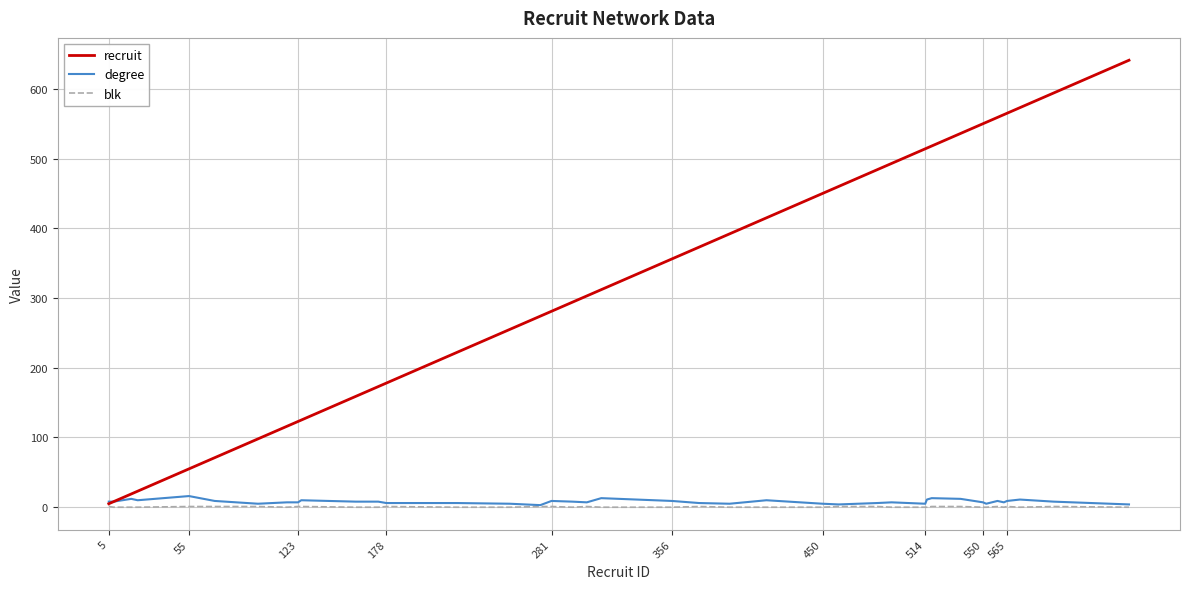

What is the maximum value shown in the chart?

641